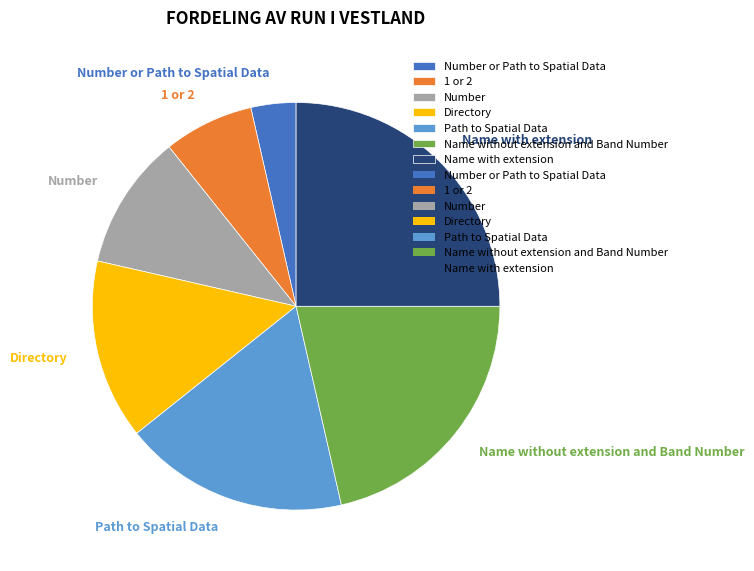

Rank the categories by value from lowest to highest.

Number or Path to Spatial Data, 1 or 2, Number, Directory, Path to Spatial Data, Name without extension and Band Number, Name with extension